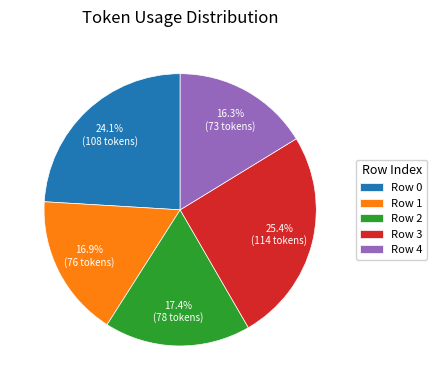

How much of the chart is everything except Row 2?

82.6%